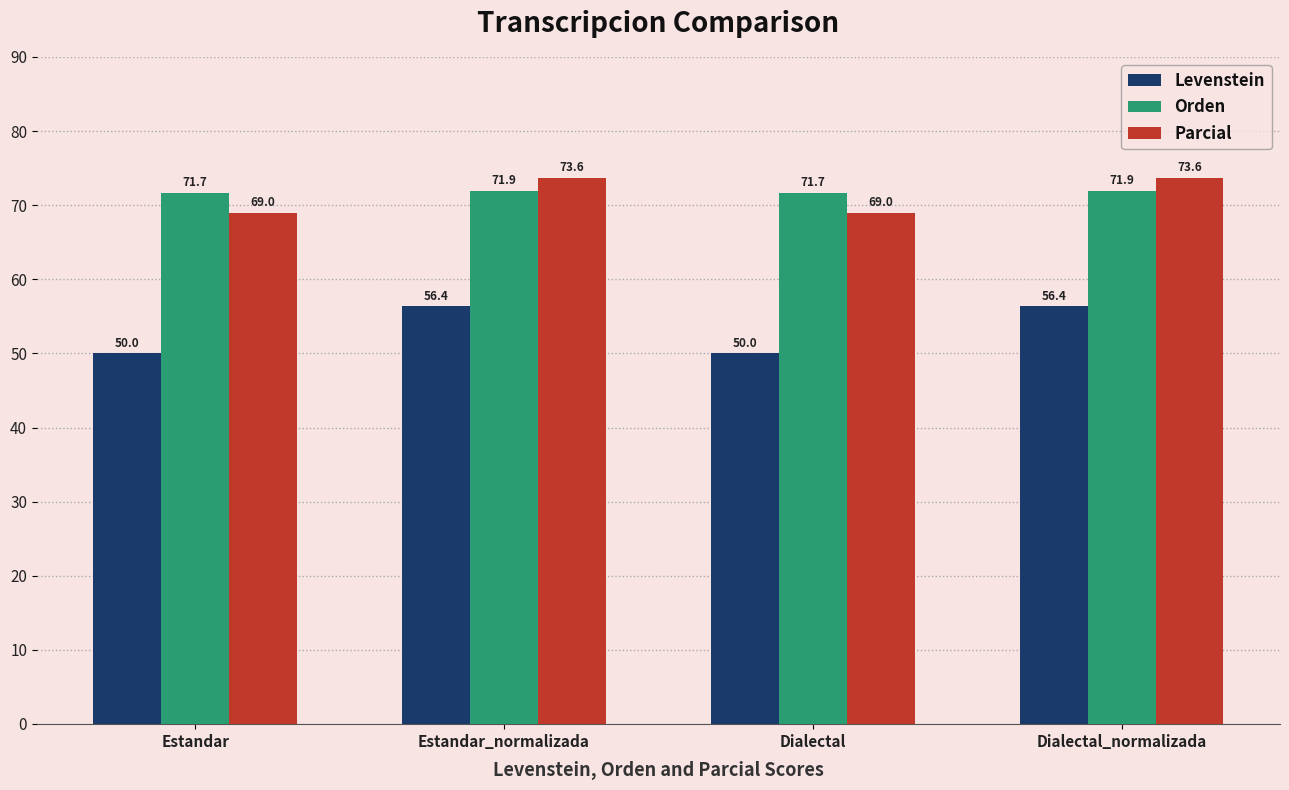

What are all the series names shown in the legend?

Levenstein, Orden, Parcial